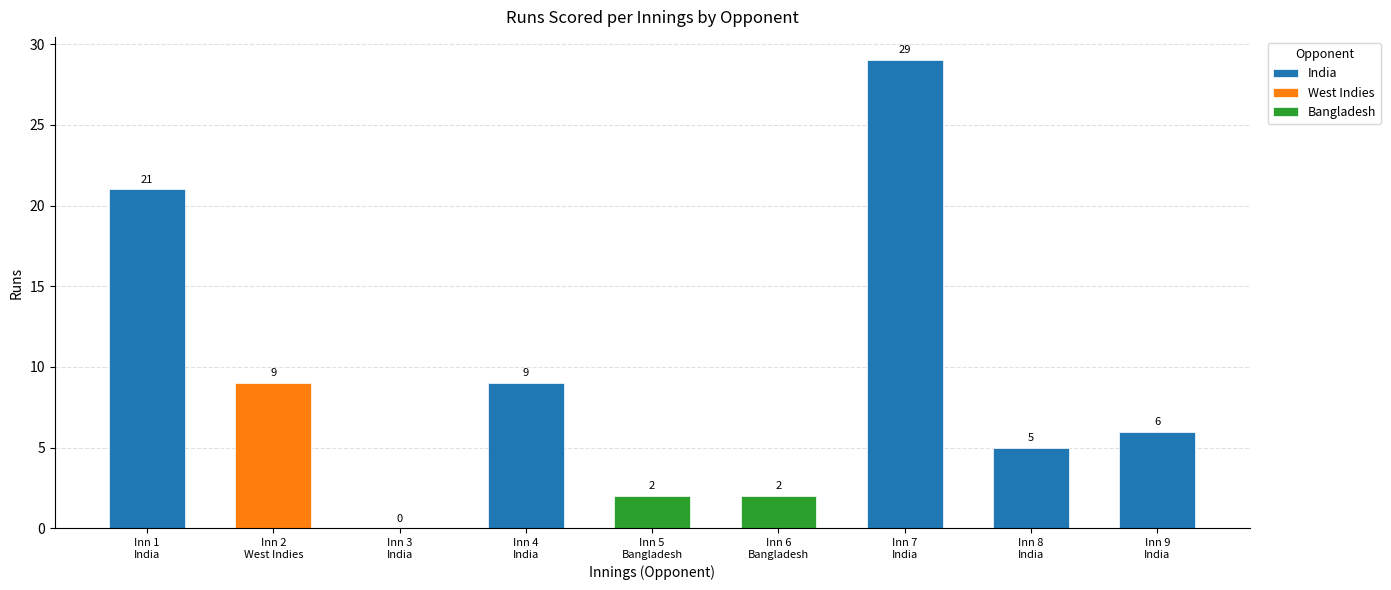

What is the difference between the maximum and minimum values?

29